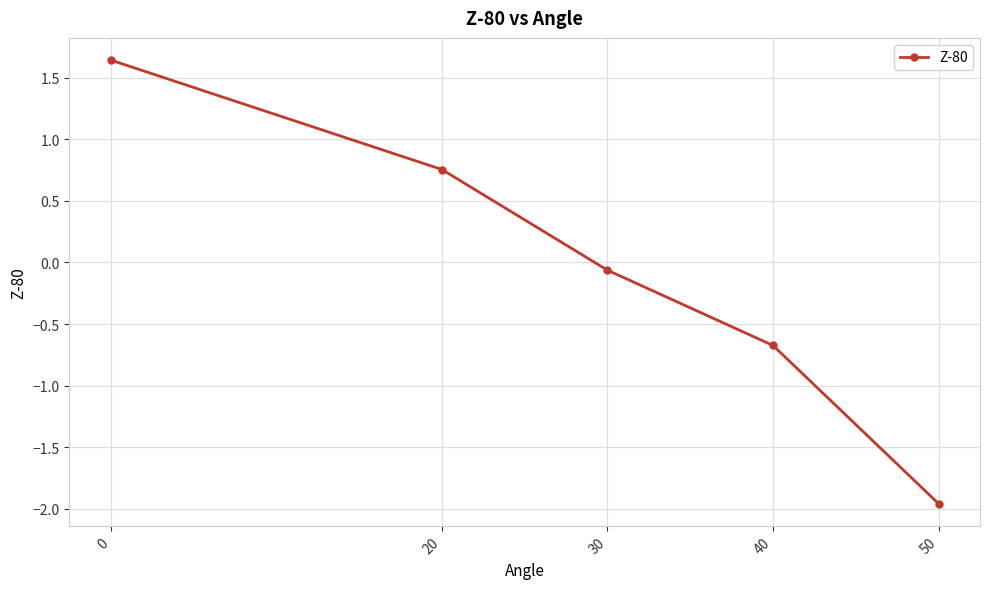

True or false: there are more than 2 points higher than both neighbors.

False